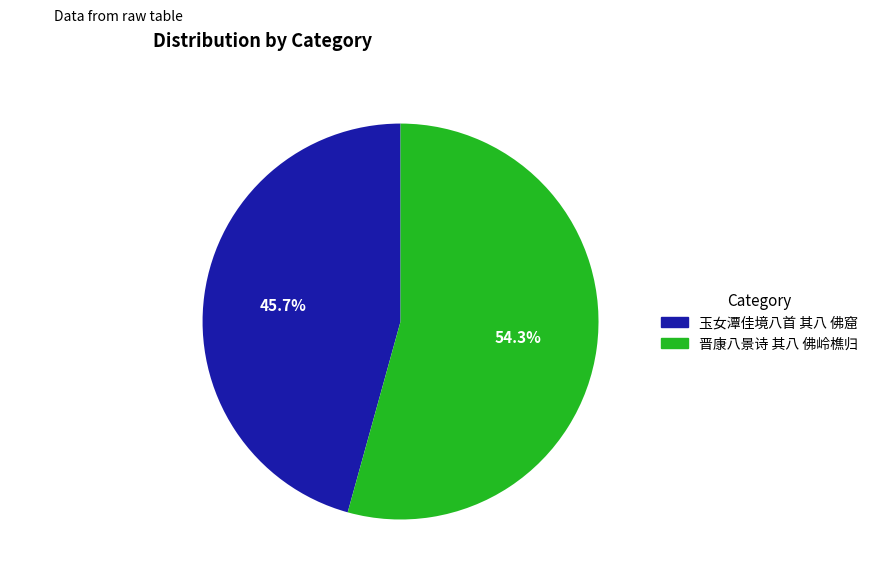

What is the majority slice?

晋康八景诗 其八 佛岭樵归